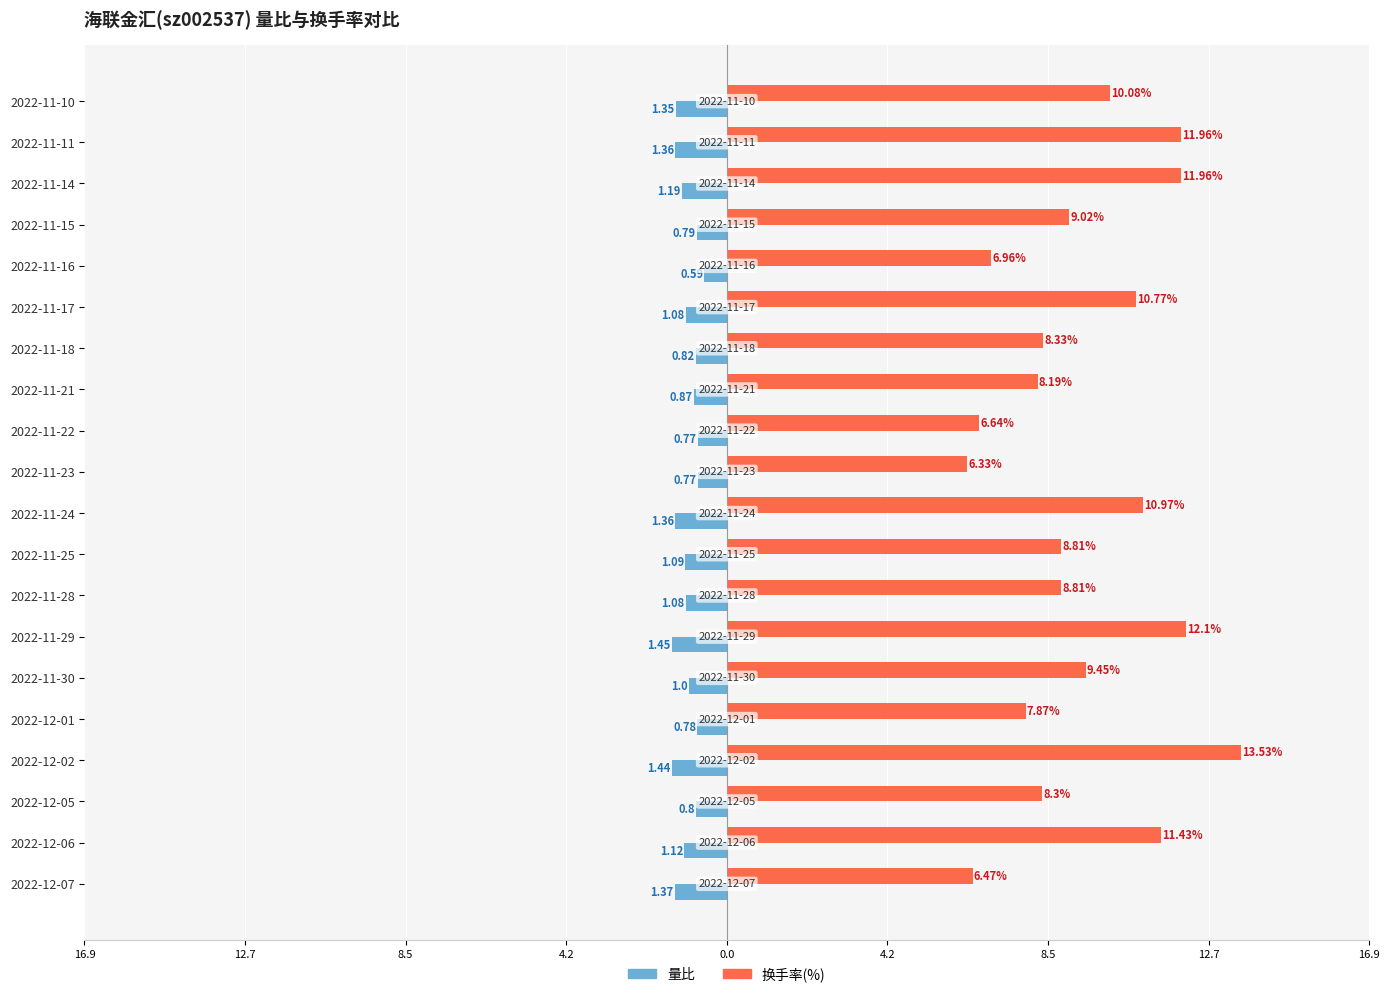

What is the maximum value shown in the chart?

13.5